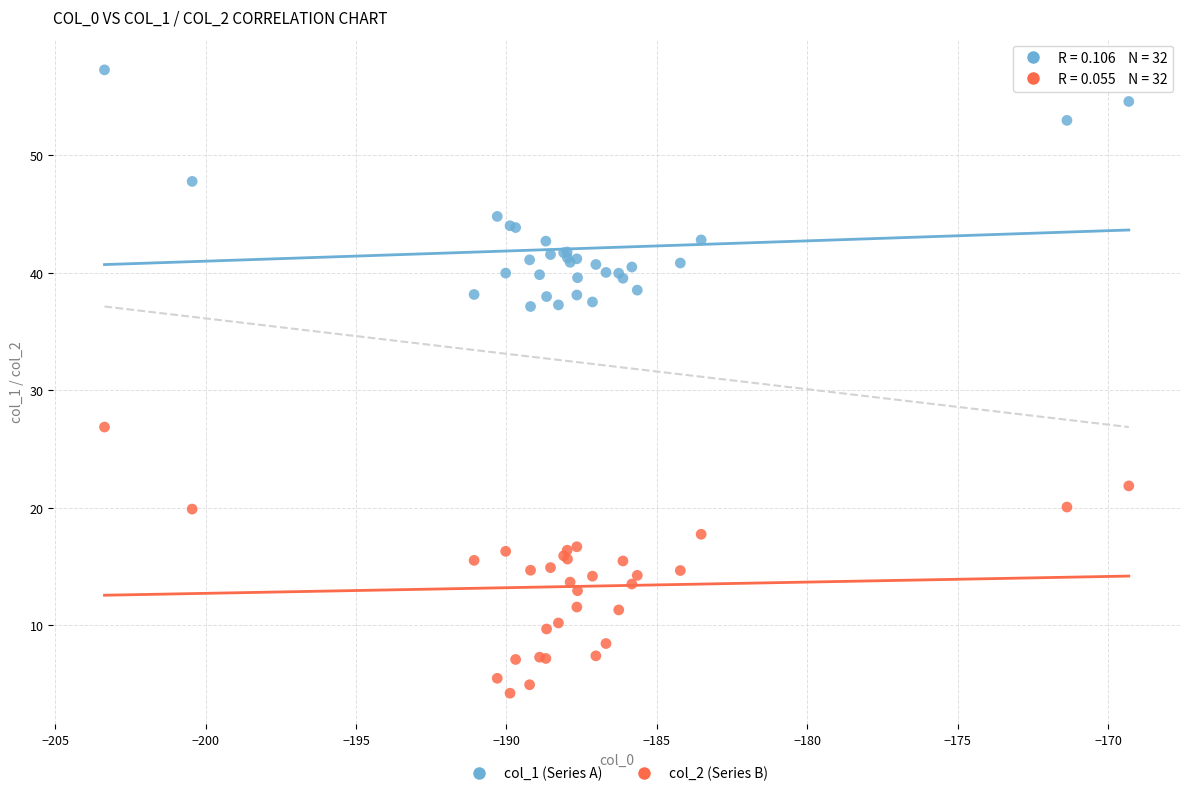

Which series has the largest Y range (max minus min)?

col_2 (Series B)